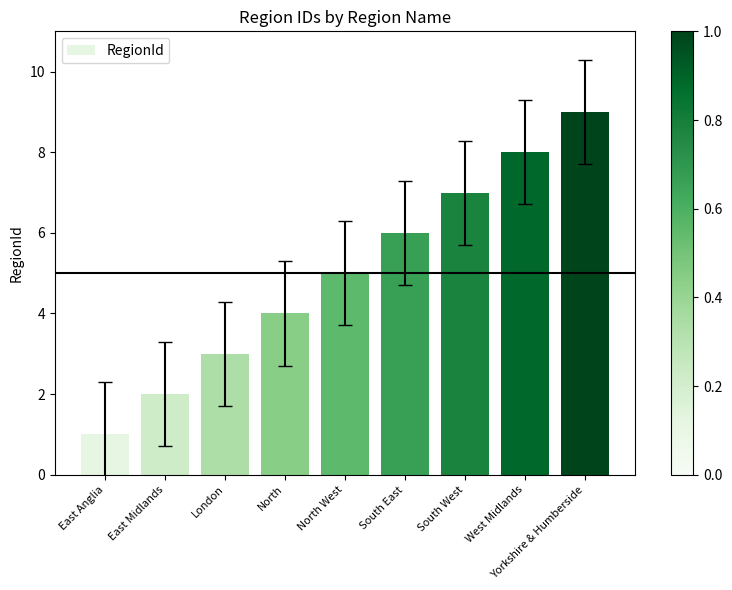

What position from the right is South West?

3